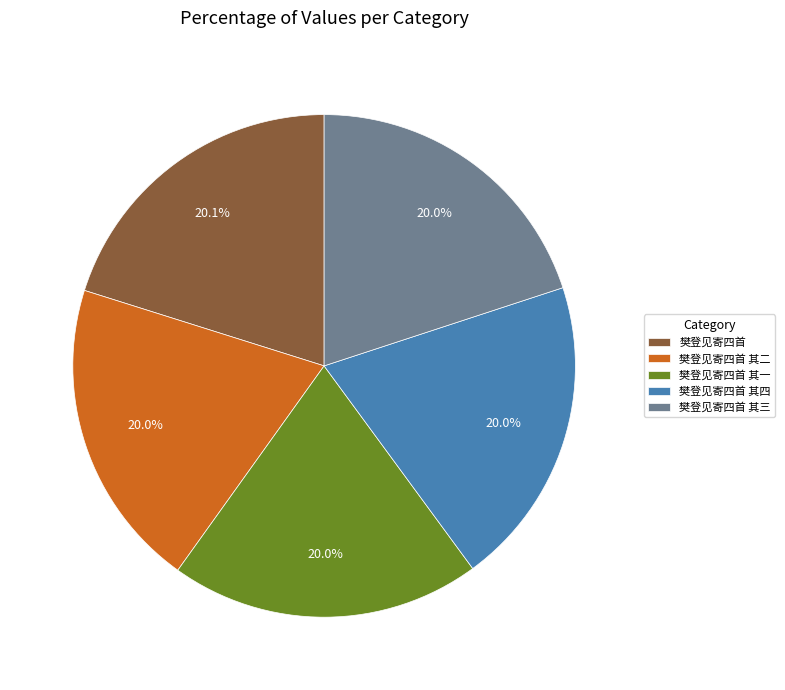

The 樊登见寄四首 其一 slice represents 20% of the pie. True or false?

True